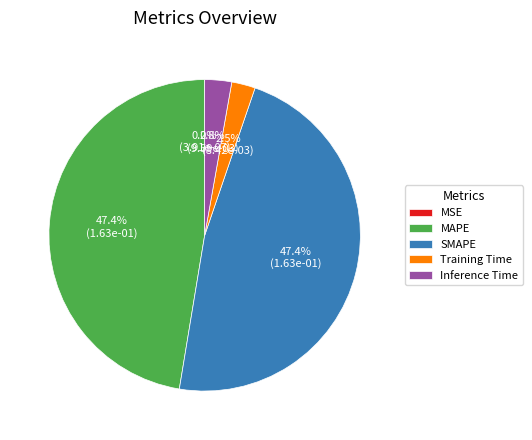

Does Training Time account for over 50% of the chart?

No